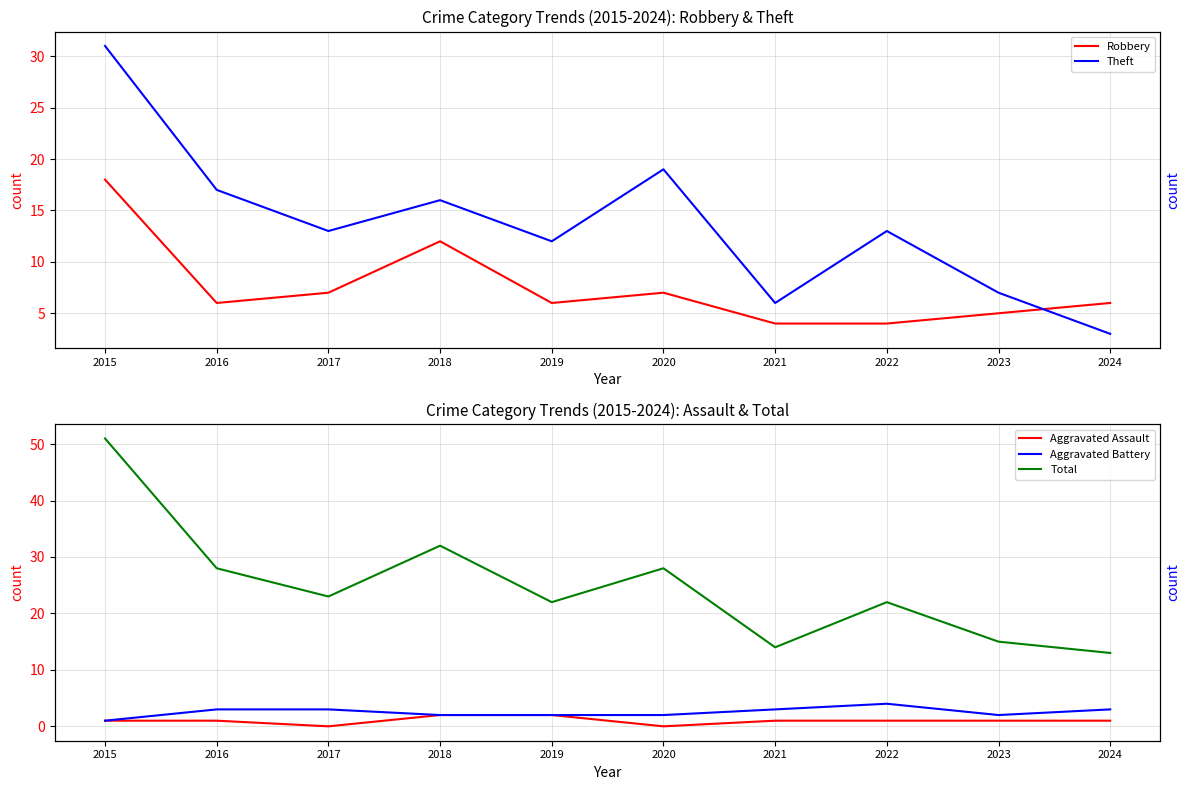

How many series are shown in this chart?

5